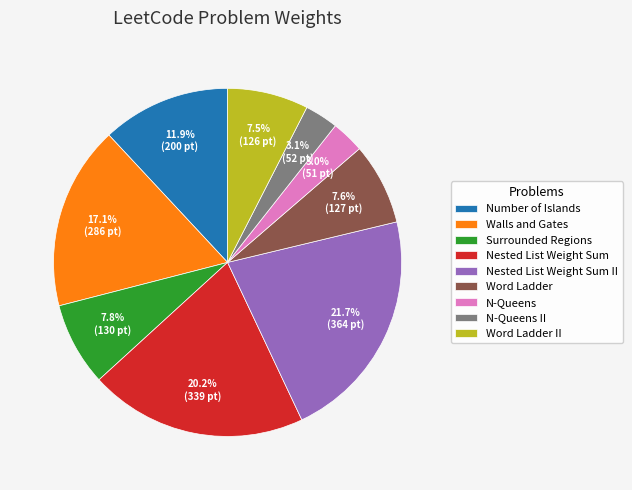

To the nearest percent, what is the combined percentage of Nested List Weight Sum II and Word Ladder II?

29%